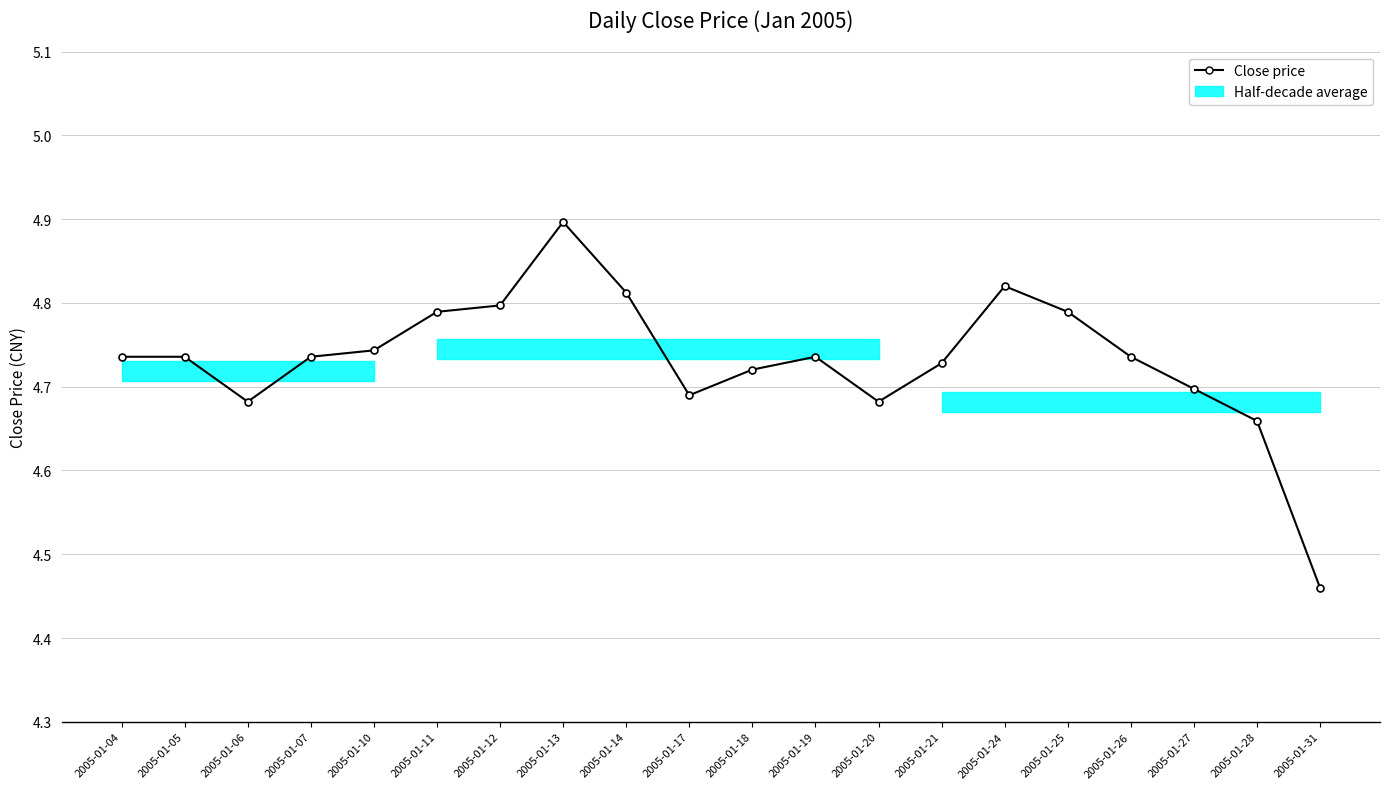

Which category has the lowest value across all series?

2005-01-31